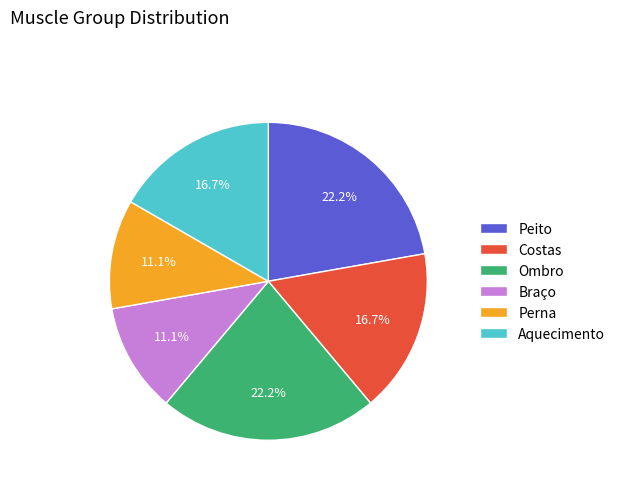

Is it true that Peito is 28% of the pie?

False